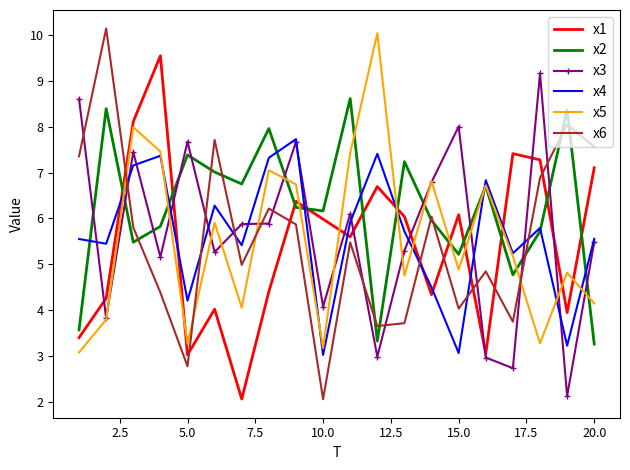

How many times do x1 and x6 cross each other?

8